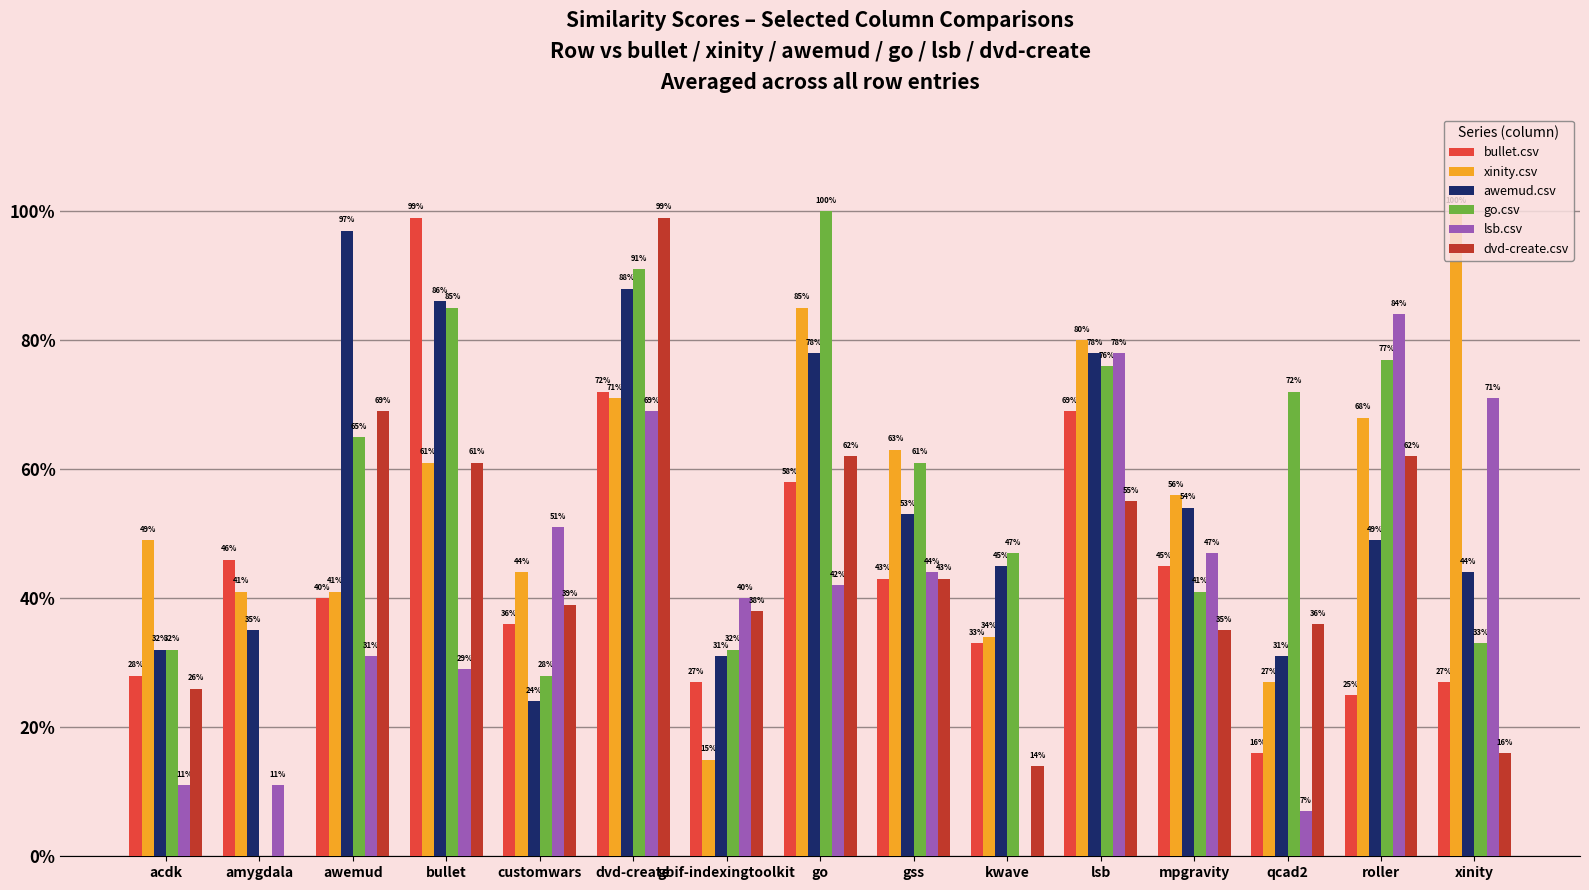

What is the minimum value for bullet.csv?

0.2